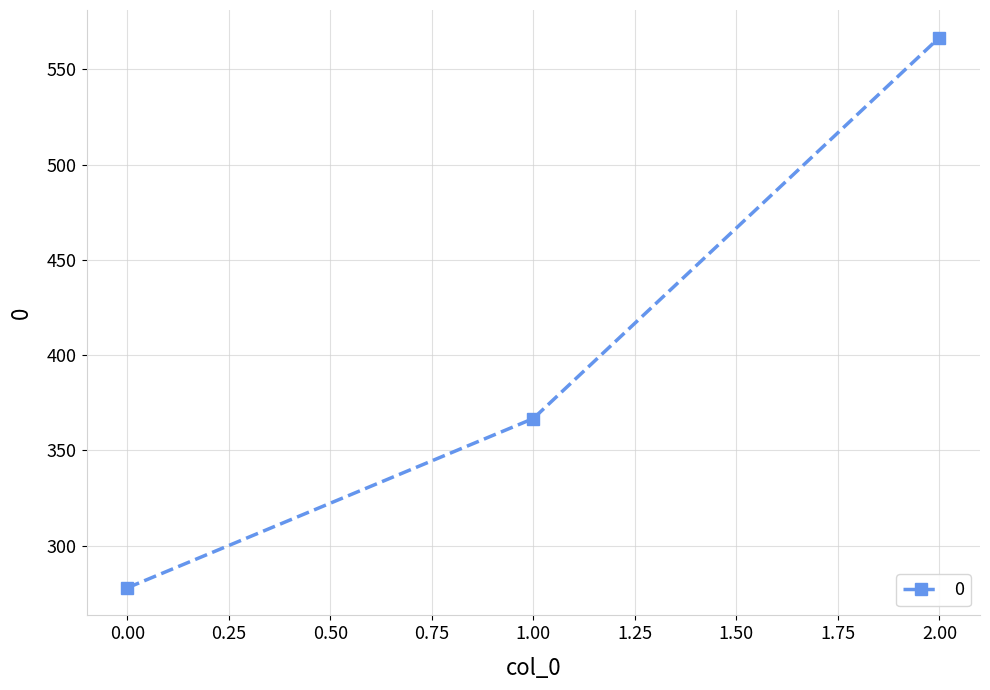

At which label does the data first exceed 366?

1.00